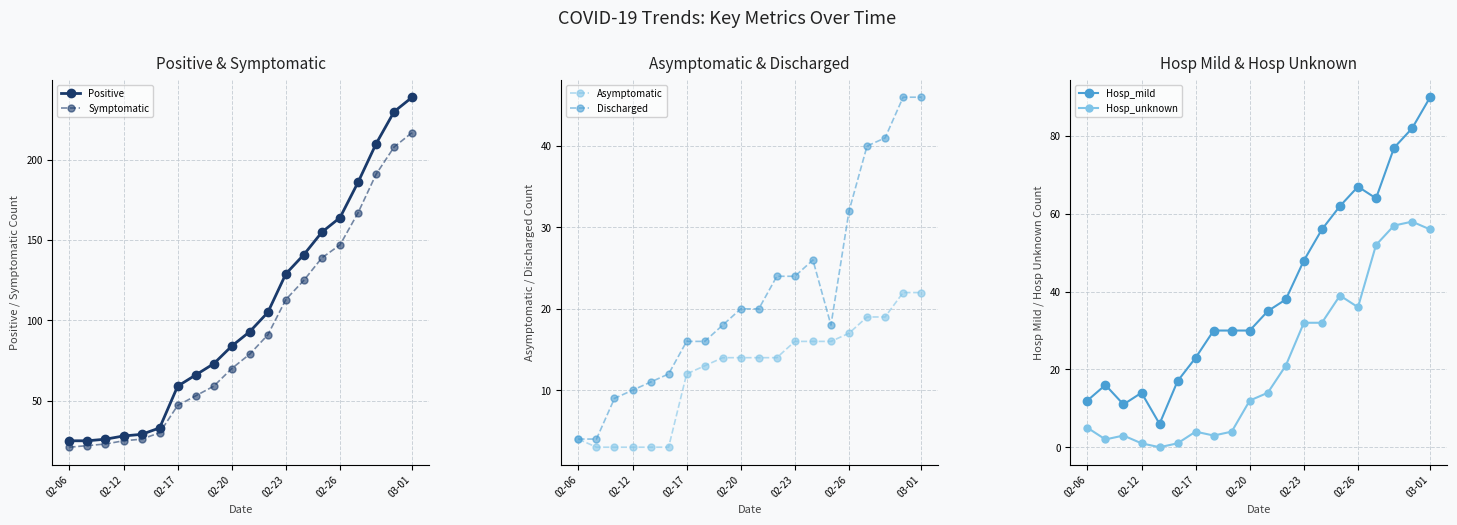

True or false: Hosp_mild and Positive intersect in this chart.

False